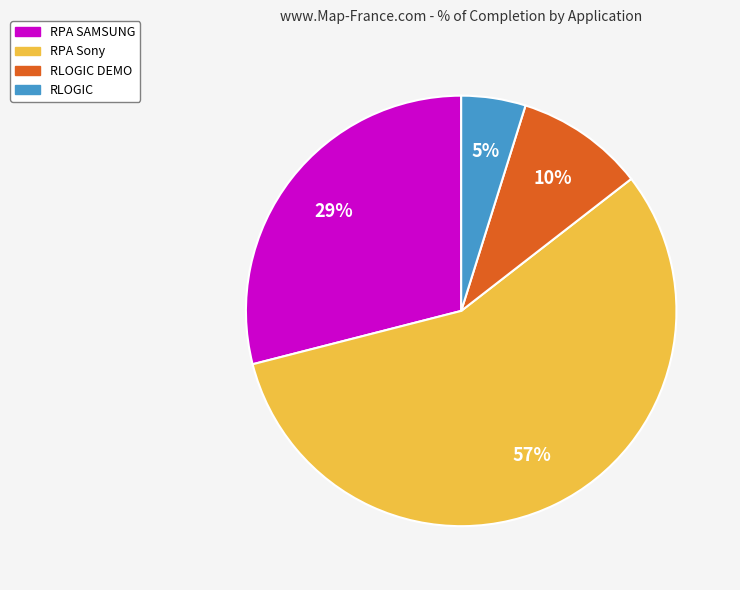

To the nearest percent, what is the average slice percentage?

25%